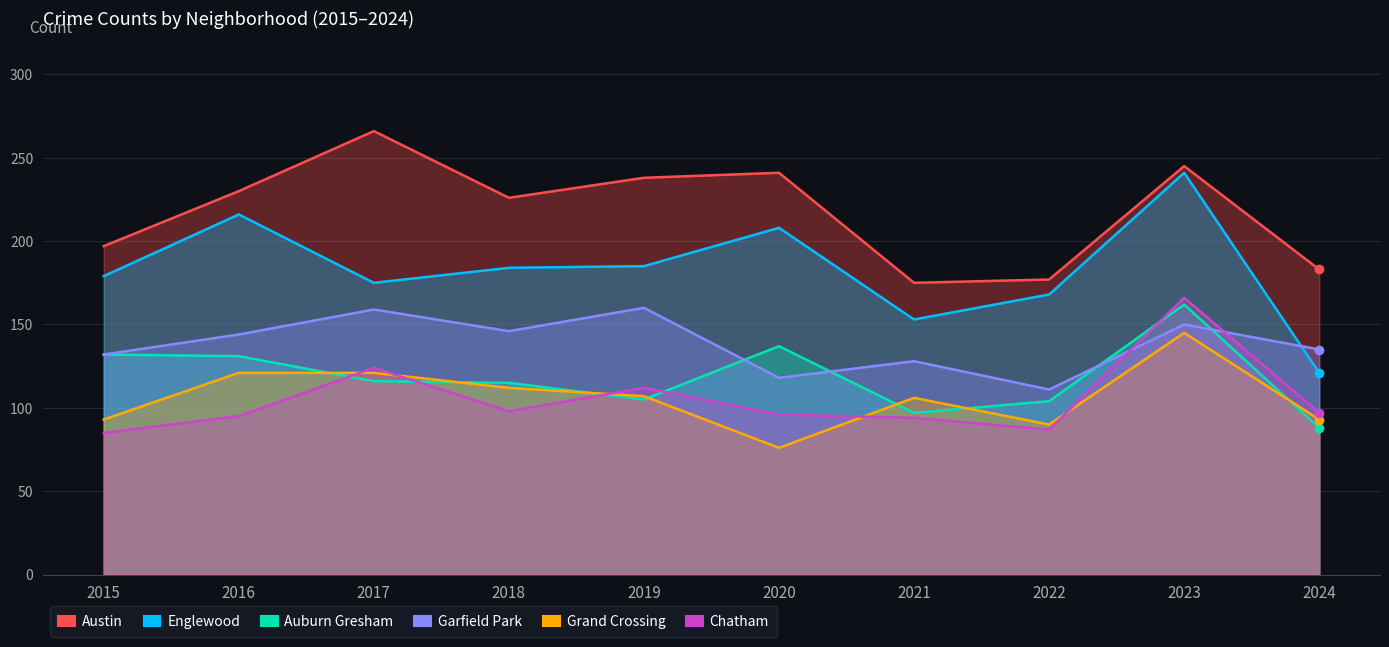

At which category does Grand Crossing reach its first local valley?

2020